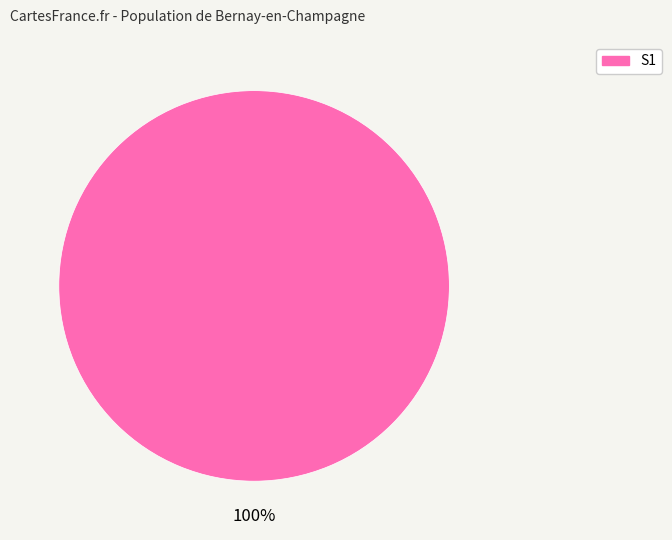

Count the number of slices in the pie.

1